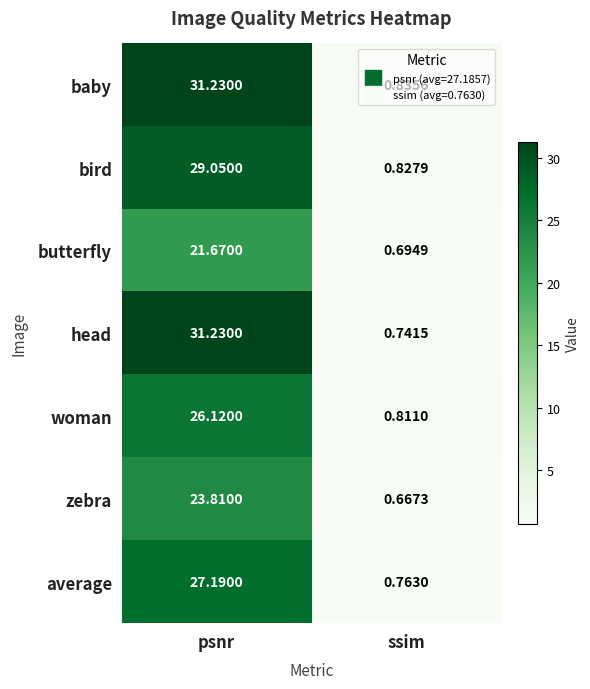

Which series has the largest range (max minus min)?

head